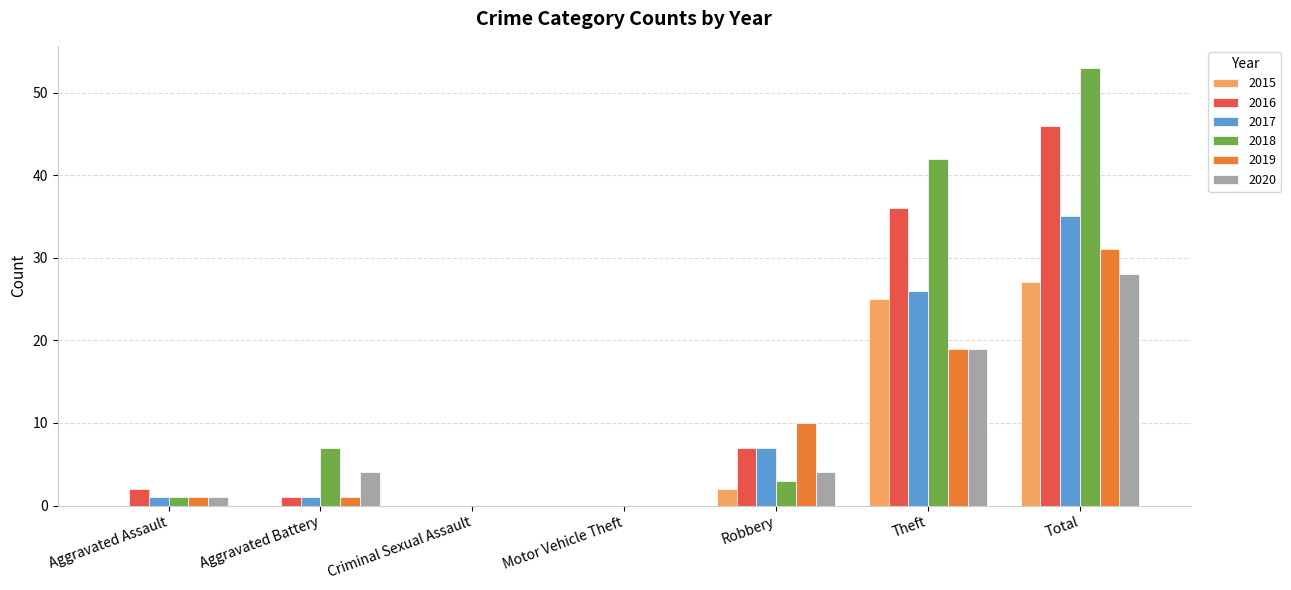

At which label is 2020 closest to 14?

Theft